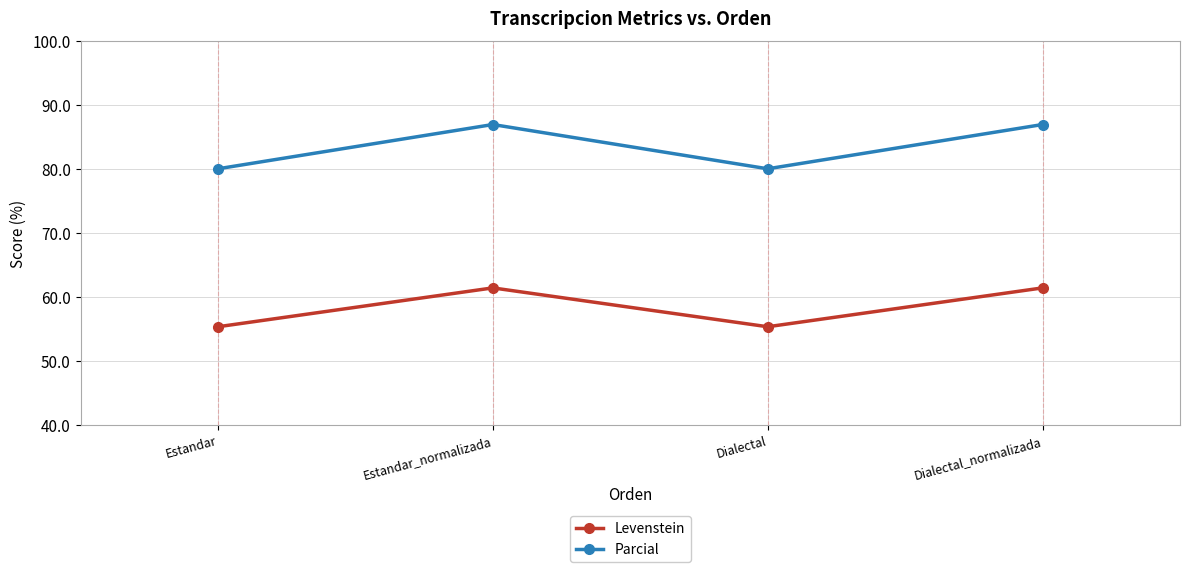

Where does the Parcial series first go above 86?

Estandar_normalizada